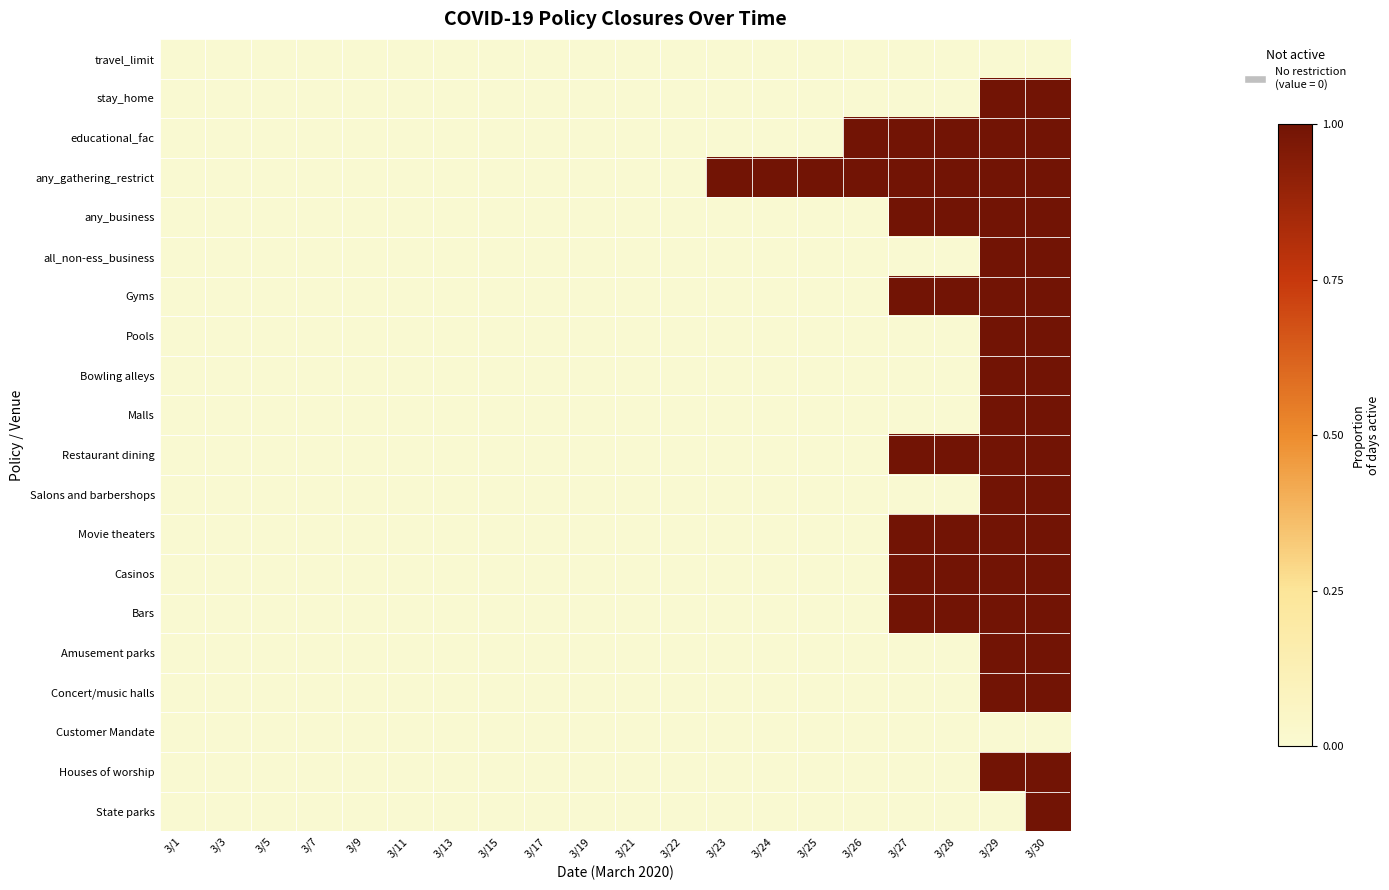

Reading right to left, extract all data points from this chart.

travel_limit: 3/30=0	3/29=0	3/28=0	3/27=0	3/26=0	3/25=0	3/24=0	3/23=0	3/22=0	3/21=0	3/19=0	3/17=0	3/15=0	3/13=0	3/11=0	3/9=0	3/7=0	3/5=0	3/3=0	3/1=0
stay_home: 3/30=1	3/29=1	3/28=0	3/27=0	3/26=0	3/25=0	3/24=0	3/23=0	3/22=0	3/21=0	3/19=0	3/17=0	3/15=0	3/13=0	3/11=0	3/9=0	3/7=0	3/5=0	3/3=0	3/1=0
educational_fac: 3/30=1	3/29=1	3/28=1	3/27=1	3/26=1	3/25=0	3/24=0	3/23=0	3/22=0	3/21=0	3/19=0	3/17=0	3/15=0	3/13=0	3/11=0	3/9=0	3/7=0	3/5=0	3/3=0	3/1=0
any_gathering_restrict: 3/30=1	3/29=1	3/28=1	3/27=1	3/26=1	3/25=1	3/24=1	3/23=1	3/22=0	3/21=0	3/19=0	3/17=0	3/15=0	3/13=0	3/11=0	3/9=0	3/7=0	3/5=0	3/3=0	3/1=0
any_business: 3/30=1	3/29=1	3/28=1	3/27=1	3/26=0	3/25=0	3/24=0	3/23=0	3/22=0	3/21=0	3/19=0	3/17=0	3/15=0	3/13=0	3/11=0	3/9=0	3/7=0	3/5=0	3/3=0	3/1=0
all_non-ess_business: 3/30=1	3/29=1	3/28=0	3/27=0	3/26=0	3/25=0	3/24=0	3/23=0	3/22=0	3/21=0	3/19=0	3/17=0	3/15=0	3/13=0	3/11=0	3/9=0	3/7=0	3/5=0	3/3=0	3/1=0
Gyms: 3/30=1	3/29=1	3/28=1	3/27=1	3/26=0	3/25=0	3/24=0	3/23=0	3/22=0	3/21=0	3/19=0	3/17=0	3/15=0	3/13=0	3/11=0	3/9=0	3/7=0	3/5=0	3/3=0	3/1=0
Pools: 3/30=1	3/29=1	3/28=0	3/27=0	3/26=0	3/25=0	3/24=0	3/23=0	3/22=0	3/21=0	3/19=0	3/17=0	3/15=0	3/13=0	3/11=0	3/9=0	3/7=0	3/5=0	3/3=0	3/1=0
Bowling alleys: 3/30=1	3/29=1	3/28=0	3/27=0	3/26=0	3/25=0	3/24=0	3/23=0	3/22=0	3/21=0	3/19=0	3/17=0	3/15=0	3/13=0	3/11=0	3/9=0	3/7=0	3/5=0	3/3=0	3/1=0
Malls: 3/30=1	3/29=1	3/28=0	3/27=0	3/26=0	3/25=0	3/24=0	3/23=0	3/22=0	3/21=0	3/19=0	3/17=0	3/15=0	3/13=0	3/11=0	3/9=0	3/7=0	3/5=0	3/3=0	3/1=0
Restaurant dining: 3/30=1	3/29=1	3/28=1	3/27=1	3/26=0	3/25=0	3/24=0	3/23=0	3/22=0	3/21=0	3/19=0	3/17=0	3/15=0	3/13=0	3/11=0	3/9=0	3/7=0	3/5=0	3/3=0	3/1=0
Salons and barbershops: 3/30=1	3/29=1	3/28=0	3/27=0	3/26=0	3/25=0	3/24=0	3/23=0	3/22=0	3/21=0	3/19=0	3/17=0	3/15=0	3/13=0	3/11=0	3/9=0	3/7=0	3/5=0	3/3=0	3/1=0
Movie theaters: 3/30=1	3/29=1	3/28=1	3/27=1	3/26=0	3/25=0	3/24=0	3/23=0	3/22=0	3/21=0	3/19=0	3/17=0	3/15=0	3/13=0	3/11=0	3/9=0	3/7=0	3/5=0	3/3=0	3/1=0
Casinos: 3/30=1	3/29=1	3/28=1	3/27=1	3/26=0	3/25=0	3/24=0	3/23=0	3/22=0	3/21=0	3/19=0	3/17=0	3/15=0	3/13=0	3/11=0	3/9=0	3/7=0	3/5=0	3/3=0	3/1=0
Bars: 3/30=1	3/29=1	3/28=1	3/27=1	3/26=0	3/25=0	3/24=0	3/23=0	3/22=0	3/21=0	3/19=0	3/17=0	3/15=0	3/13=0	3/11=0	3/9=0	3/7=0	3/5=0	3/3=0	3/1=0
Amusement parks: 3/30=1	3/29=1	3/28=0	3/27=0	3/26=0	3/25=0	3/24=0	3/23=0	3/22=0	3/21=0	3/19=0	3/17=0	3/15=0	3/13=0	3/11=0	3/9=0	3/7=0	3/5=0	3/3=0	3/1=0
Concert/music halls: 3/30=1	3/29=1	3/28=0	3/27=0	3/26=0	3/25=0	3/24=0	3/23=0	3/22=0	3/21=0	3/19=0	3/17=0	3/15=0	3/13=0	3/11=0	3/9=0	3/7=0	3/5=0	3/3=0	3/1=0
Customer Mandate: 3/30=0	3/29=0	3/28=0	3/27=0	3/26=0	3/25=0	3/24=0	3/23=0	3/22=0	3/21=0	3/19=0	3/17=0	3/15=0	3/13=0	3/11=0	3/9=0	3/7=0	3/5=0	3/3=0	3/1=0
Houses of worship: 3/30=1	3/29=1	3/28=0	3/27=0	3/26=0	3/25=0	3/24=0	3/23=0	3/22=0	3/21=0	3/19=0	3/17=0	3/15=0	3/13=0	3/11=0	3/9=0	3/7=0	3/5=0	3/3=0	3/1=0
State parks: 3/30=1	3/29=0	3/28=0	3/27=0	3/26=0	3/25=0	3/24=0	3/23=0	3/22=0	3/21=0	3/19=0	3/17=0	3/15=0	3/13=0	3/11=0	3/9=0	3/7=0	3/5=0	3/3=0	3/1=0